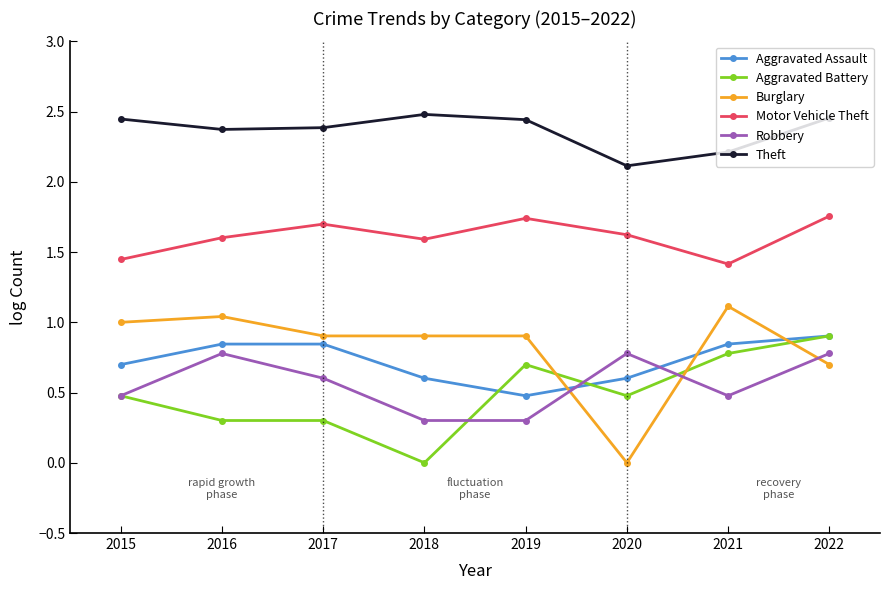

In Motor Vehicle Theft, how many points are higher than both neighbors (excluding endpoints)?

2